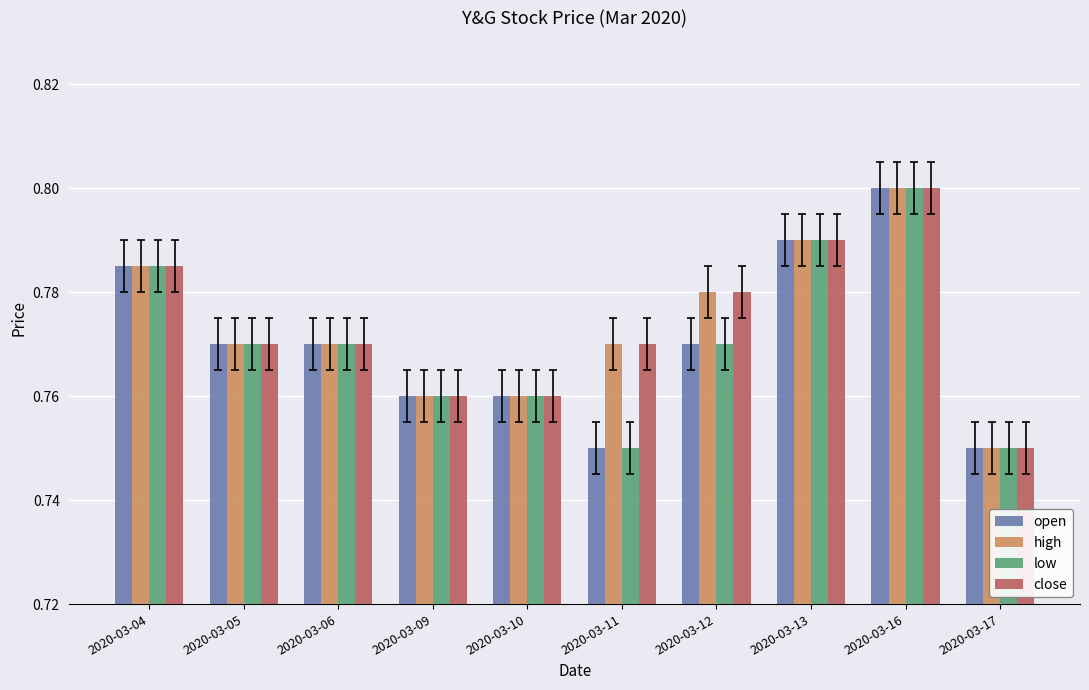

What is the sum of all high values?

7.7